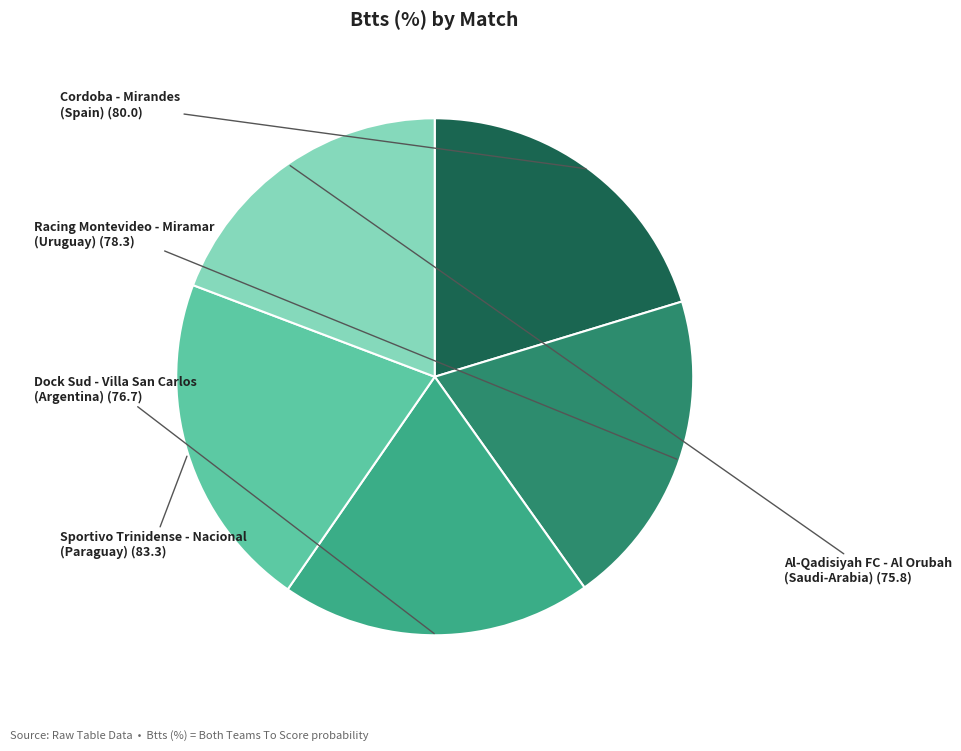

Does any single category account for the majority?

No